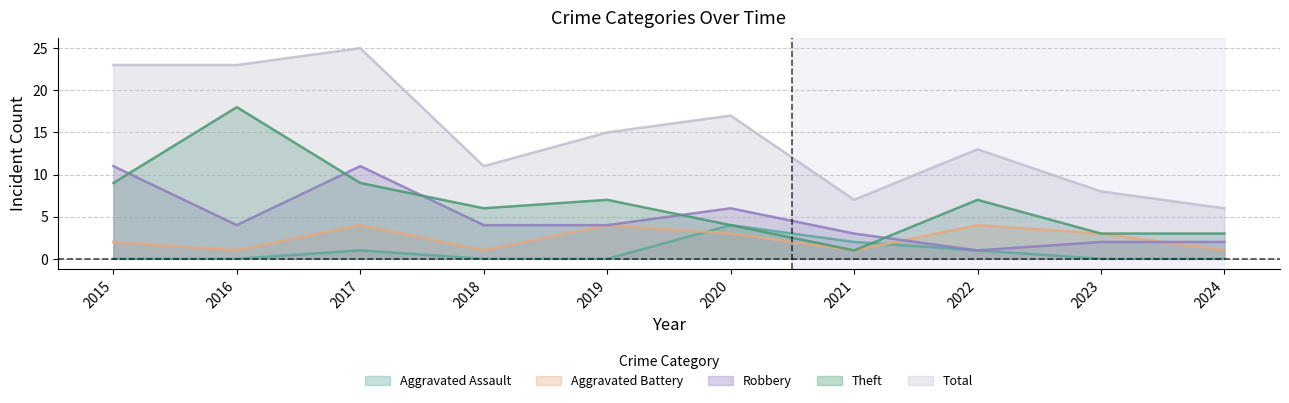

What is the spread (max minus min) of values at 2024?

6